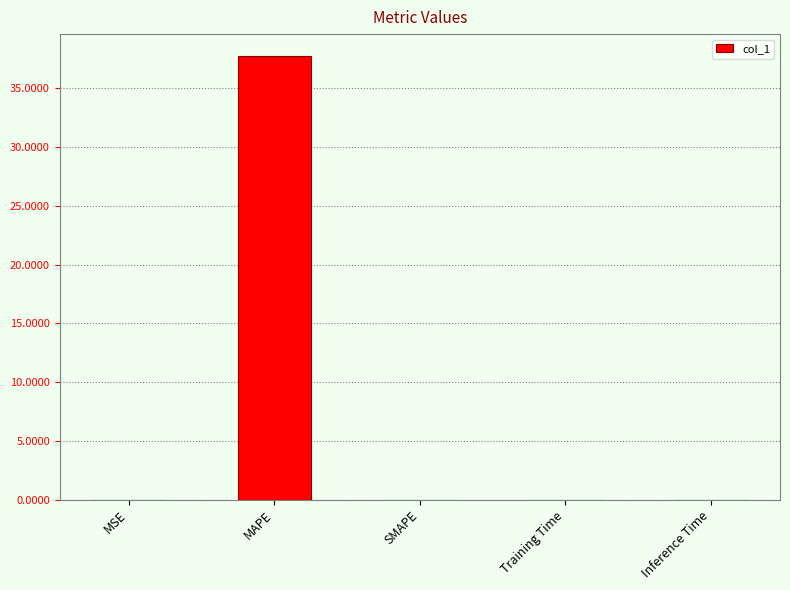

Are the bars horizontal?

No